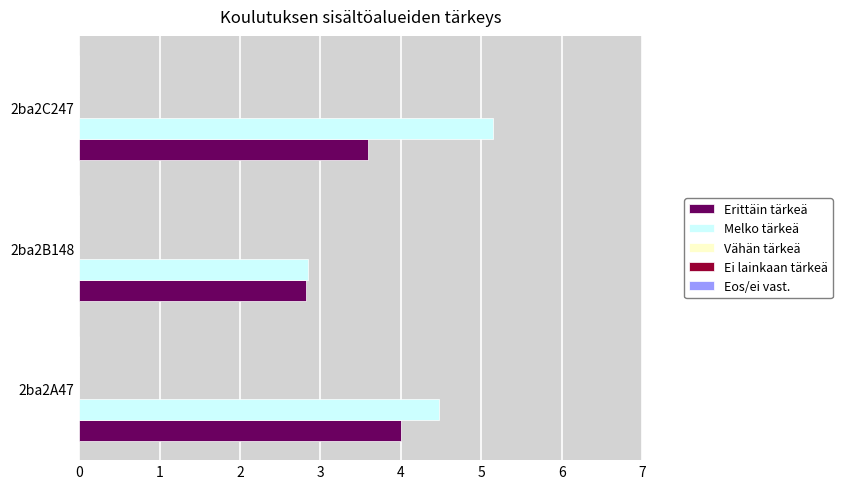

At which category is the sum across all series the highest?

2ba2C247